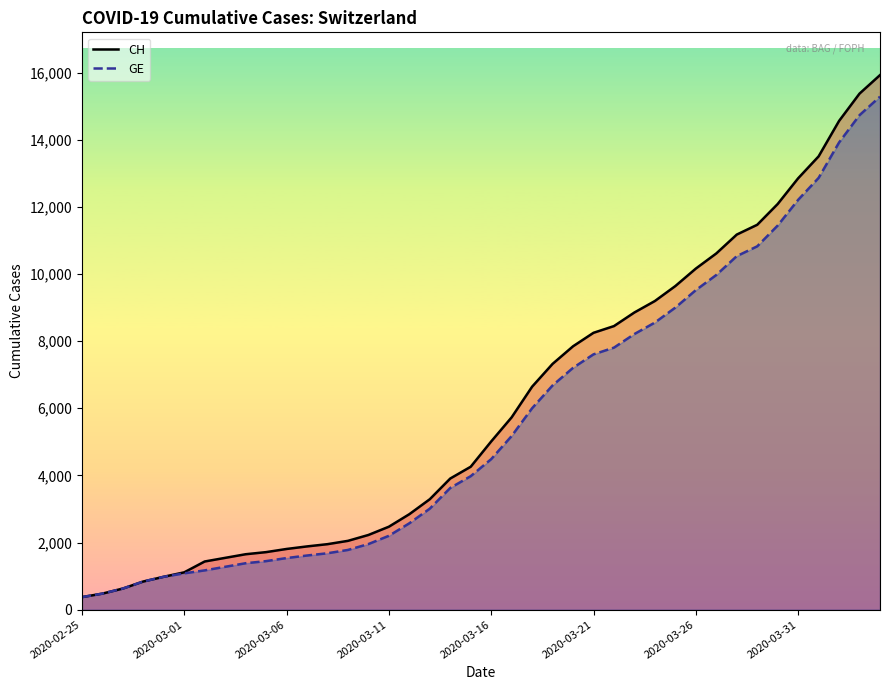

What is the minimum value for CH?

375